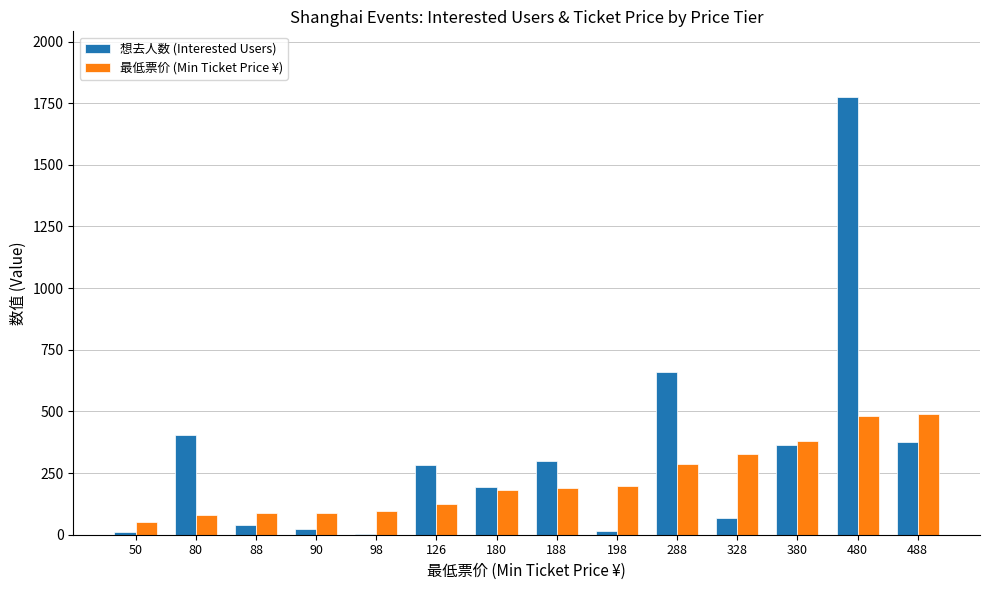

Are the bars grouped side by side (vs. stacked)?

Yes